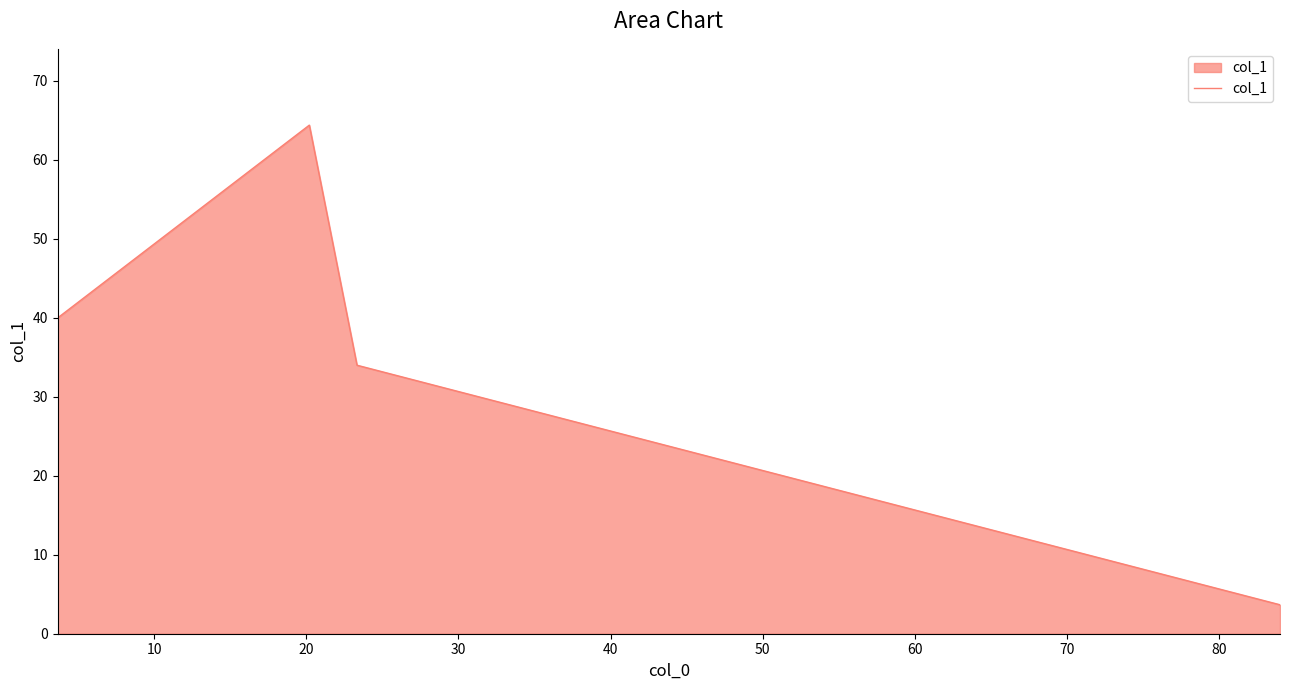

What is the greatest value displayed?

64.4